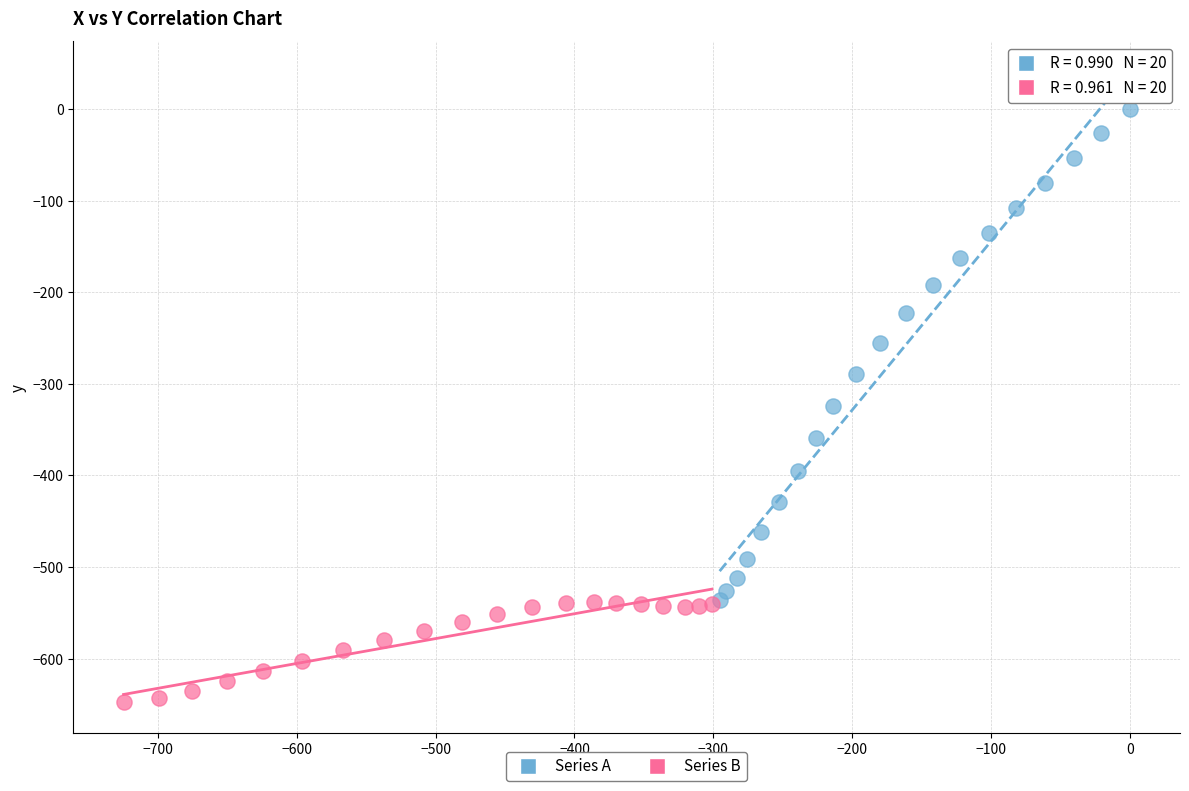

Which series reaches the minimum Y coordinate?

Series B